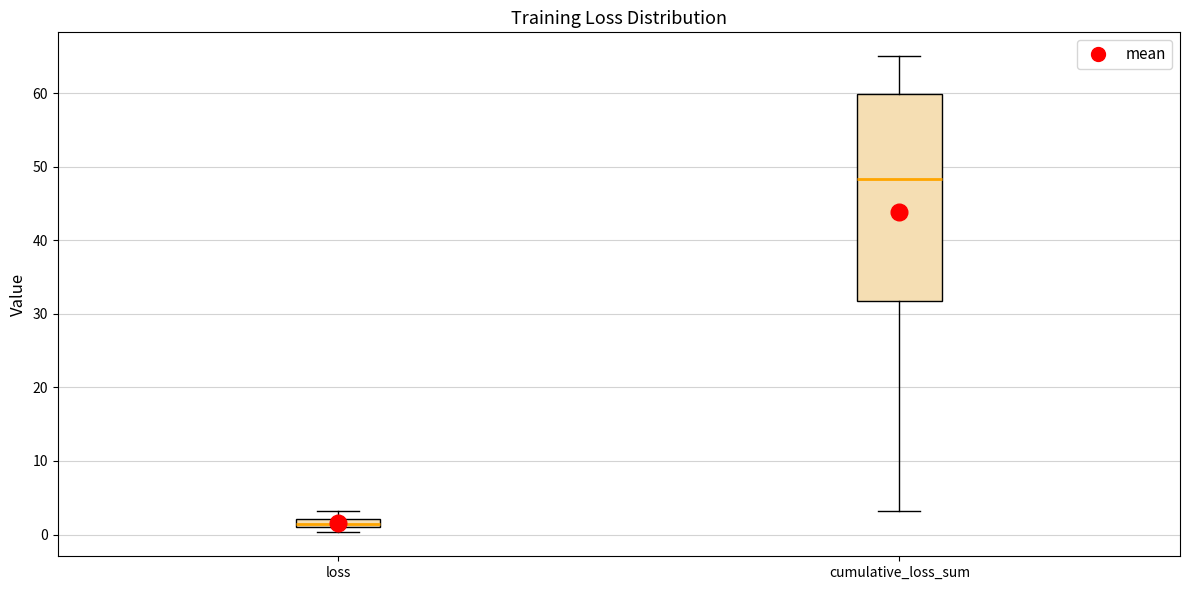

Which box is the tallest, from its lower edge to its upper edge?

cumulative_loss_sum